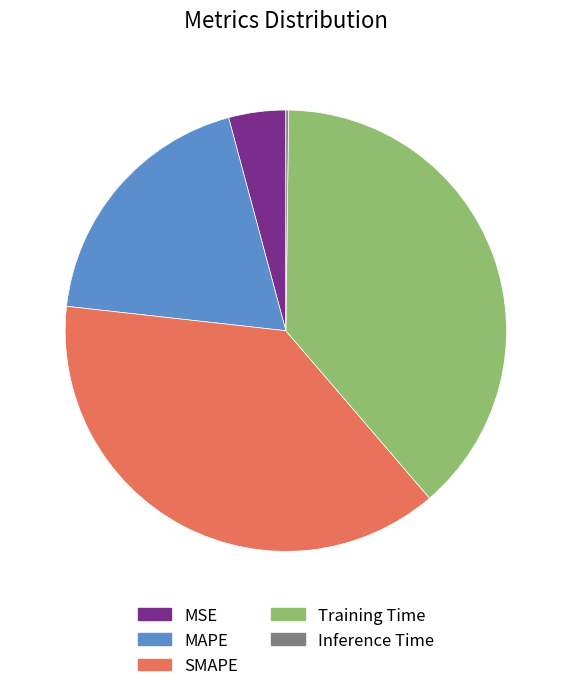

Is SMAPE the majority of the pie?

No